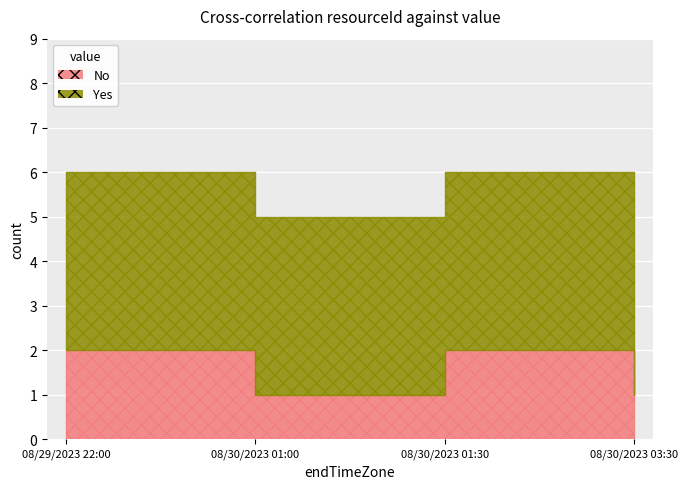

What are all the series names shown in the legend?

No, Yes